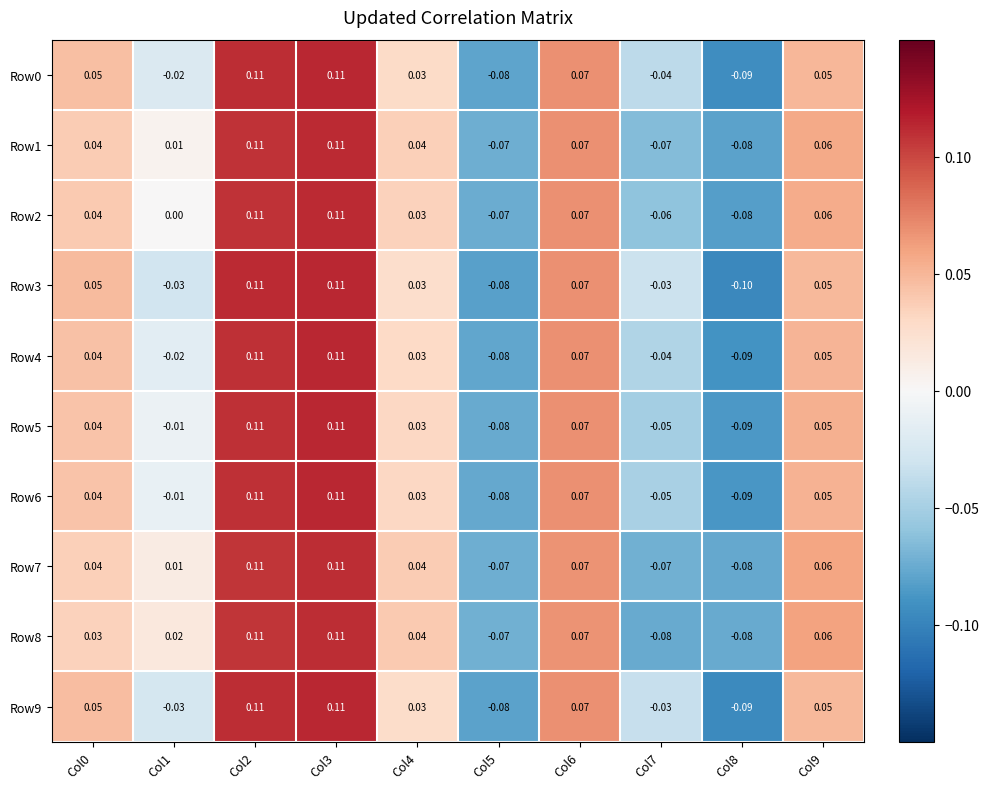

How many data points in Row2 are less than 0?

3